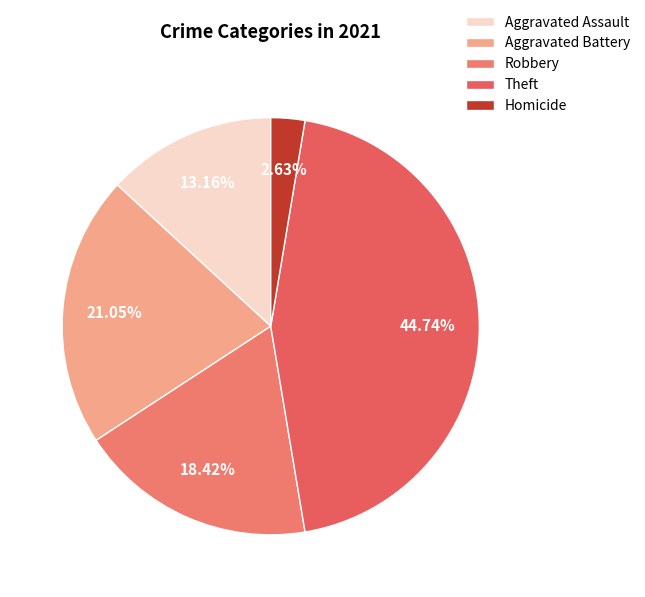

To the nearest percent, what is the difference between the largest and smallest slice percentages?

42%